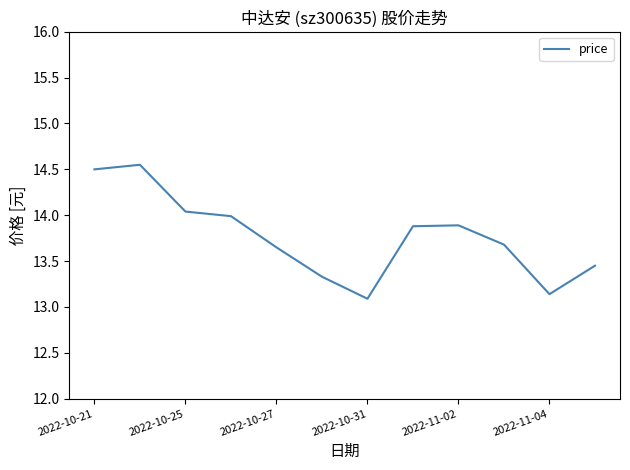

Does the chart have visible grid lines?

No